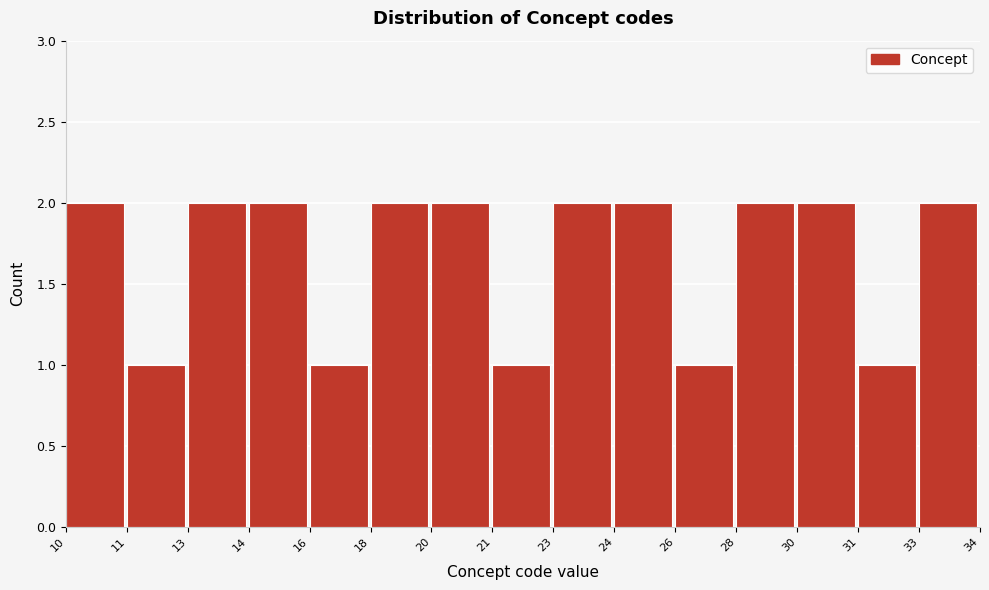

Reading left to right, what are all the values shown in this chart?

10=2	11=1	13=2	14=2	16=1	18=2	20=2	21=1	23=2	24=2	26=1	28=2	30=2	31=1	33=2